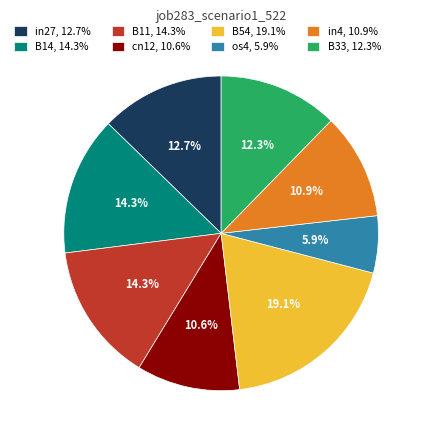

To the nearest percent, what is the combined percentage of B54 and cn12?

30%